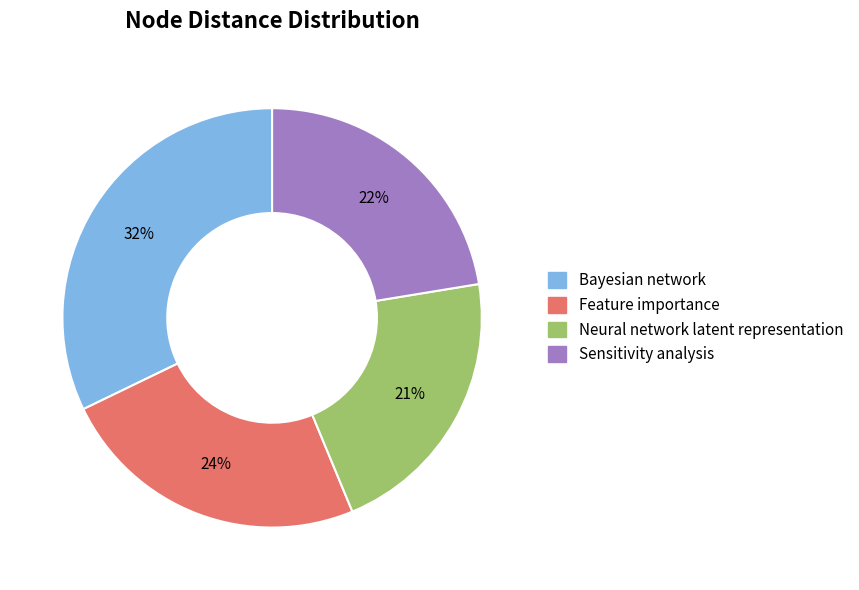

To the nearest percent, what is the average slice percentage?

25%